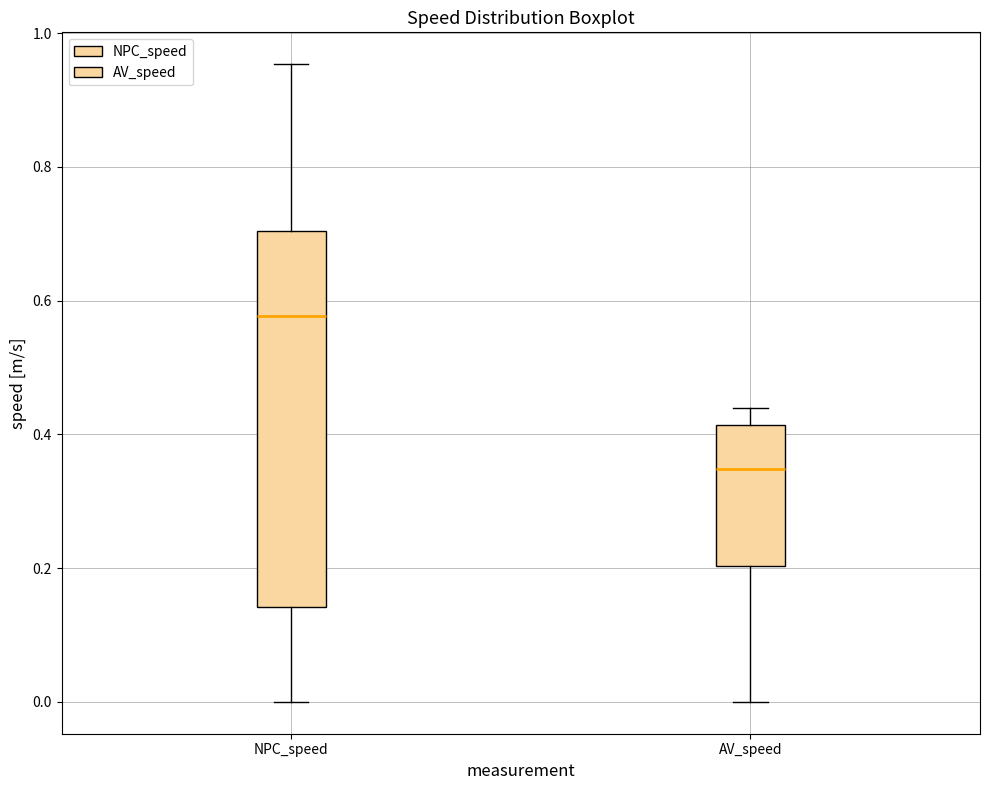

Reading left to right, transcribe this box plot: for each box, give where its median line is, the range the box spans, and where its two whiskers end, as read against the y-axis. The values are not printed on the chart, so give them approximately, as read against the axis.

NPC_speed: median 0.58, box 0.14 to 0.70, whiskers 0.00 to 0.96
AV_speed: median 0.34, box 0.20 to 0.42, whiskers 0.00 to 0.44